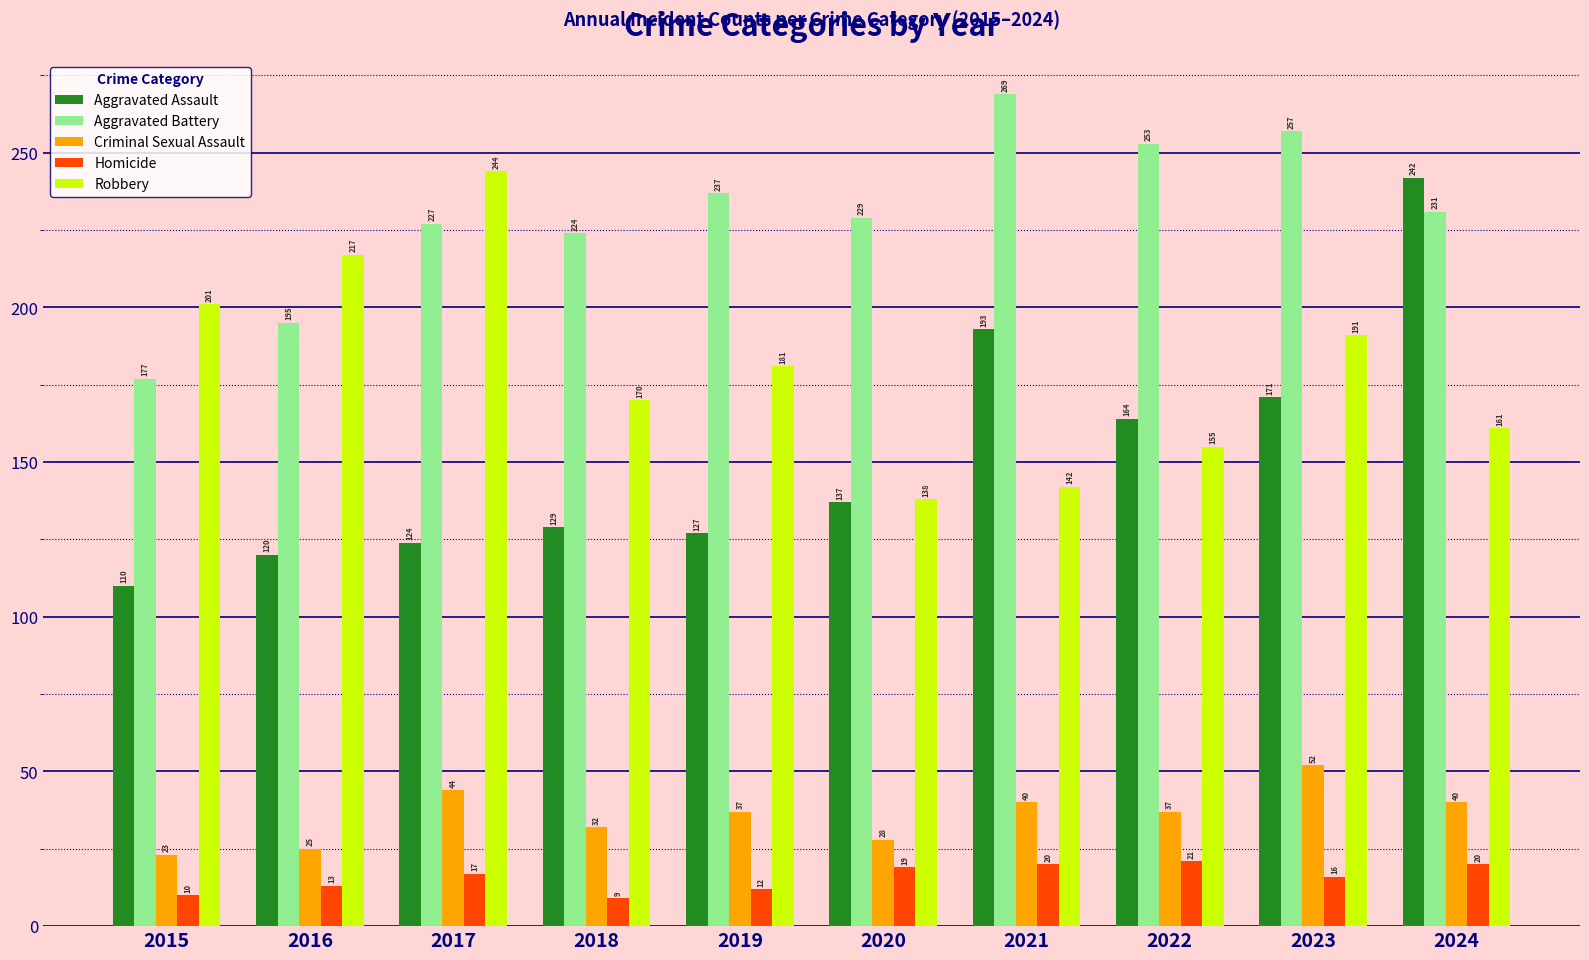

At how many categories does at least one series exceed 39?

10